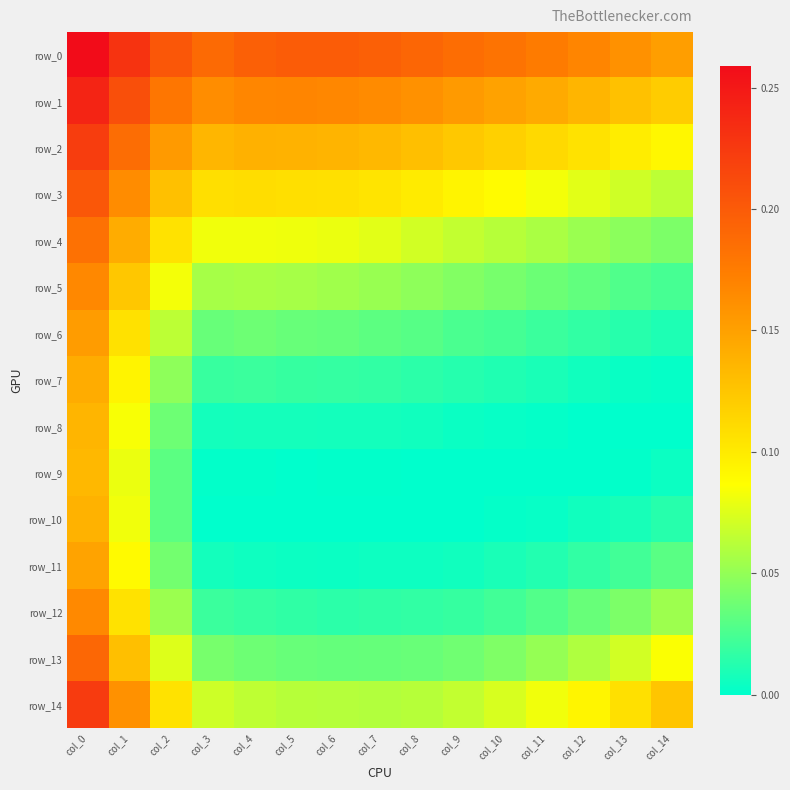

What is the total value across all series at col_14?

0.8